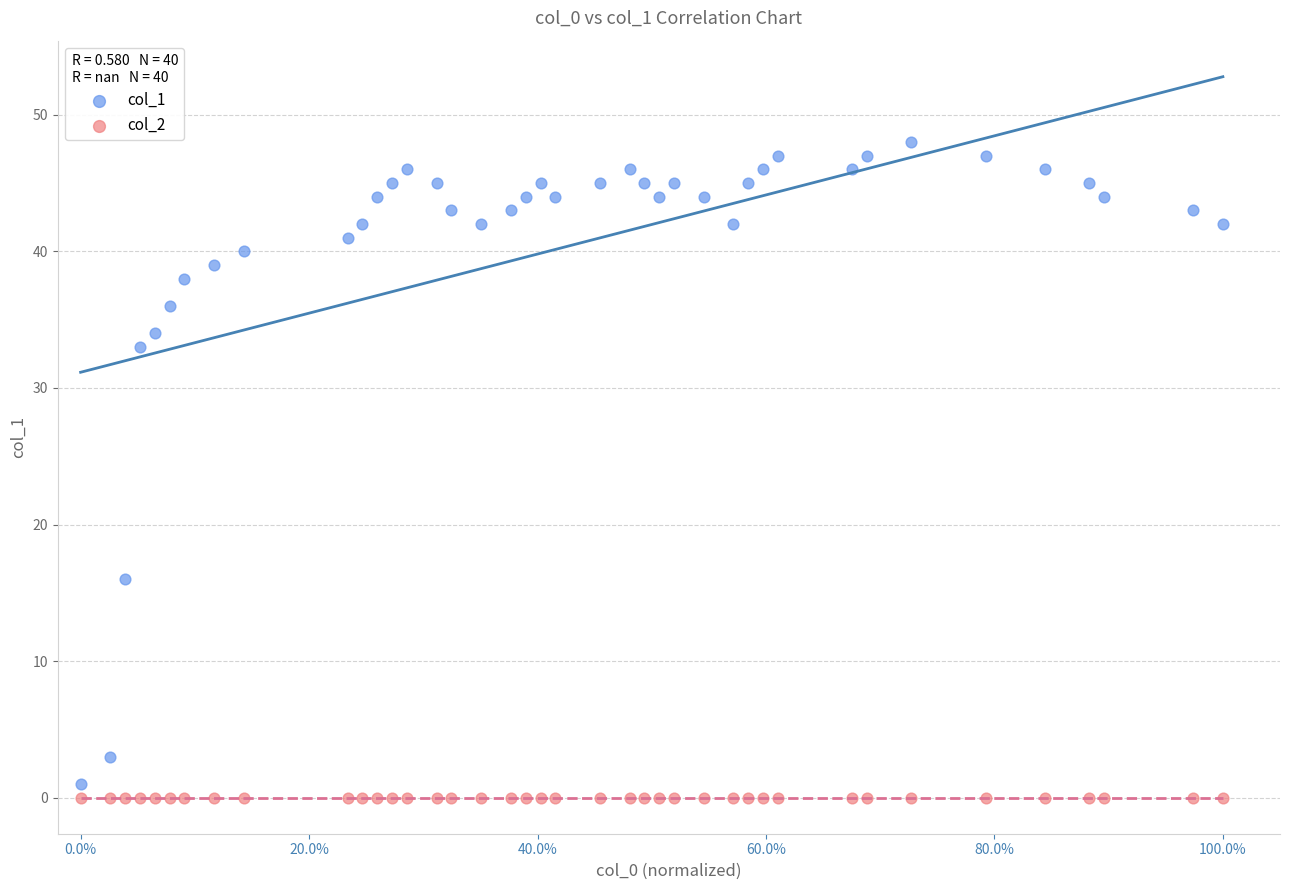

Which series contains the highest Y value?

col_1